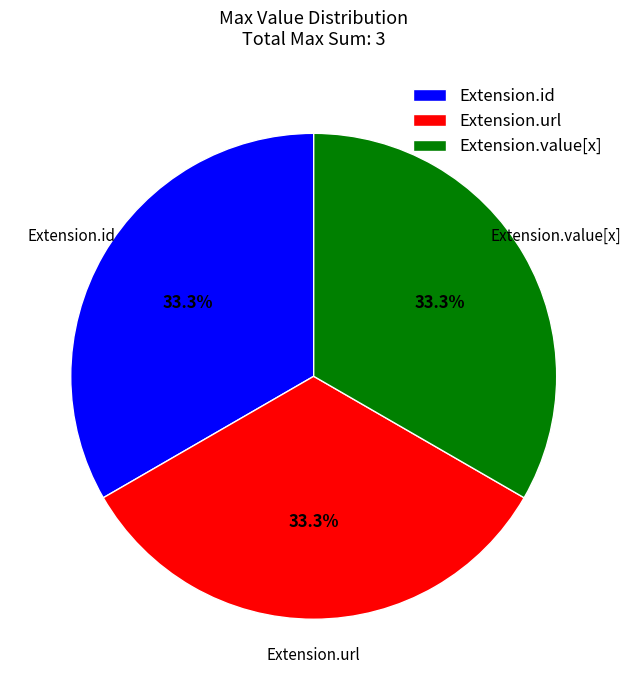

Does any single category account for the majority?

No